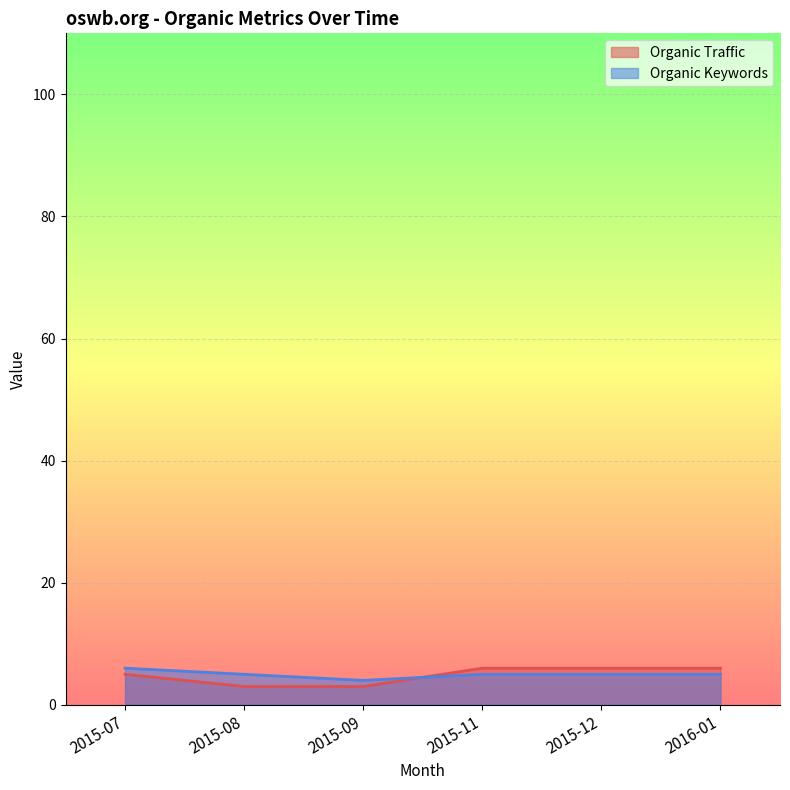

The value of Organic Keywords at 2015-11 is 7. True or false?

False